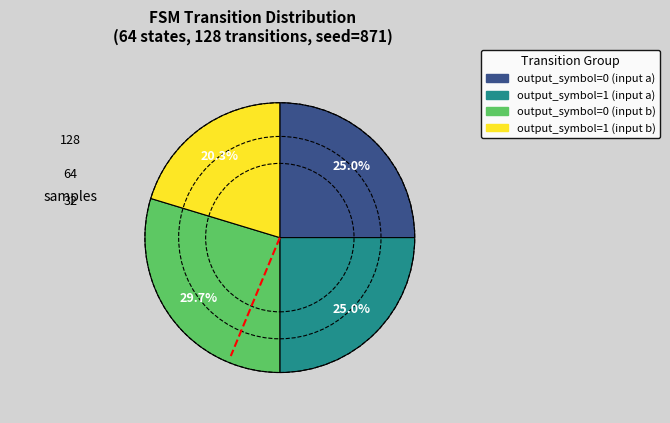

What is the ratio of the value at output_symbol=1 (input a) to the value at output_symbol=0 (input a)?

1.0